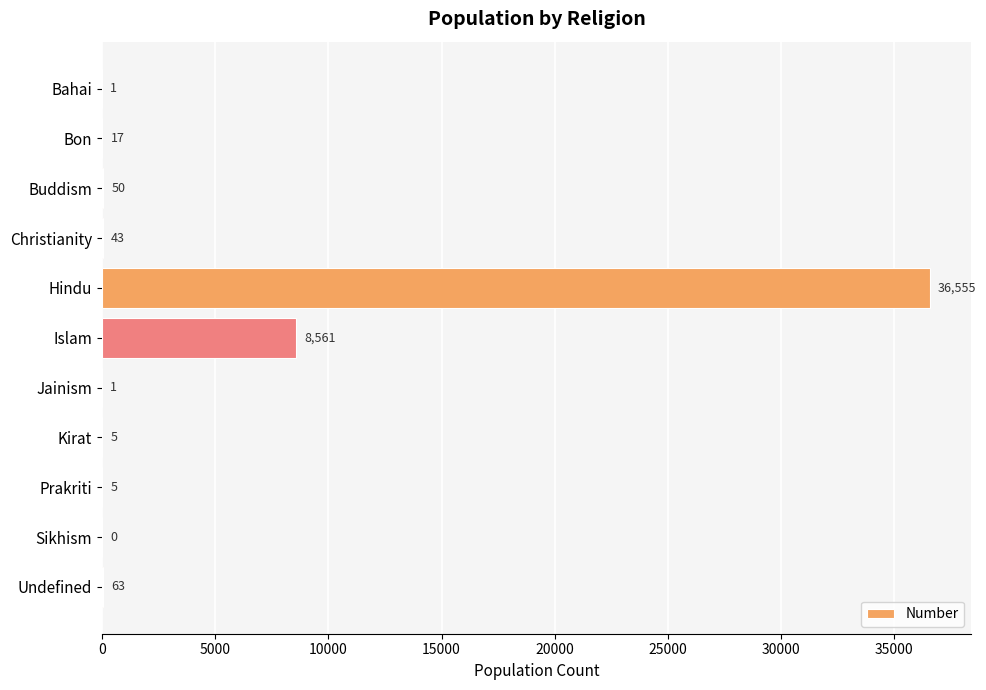

Approximately how many times larger is the value at Islam compared to Undefined?

135.9